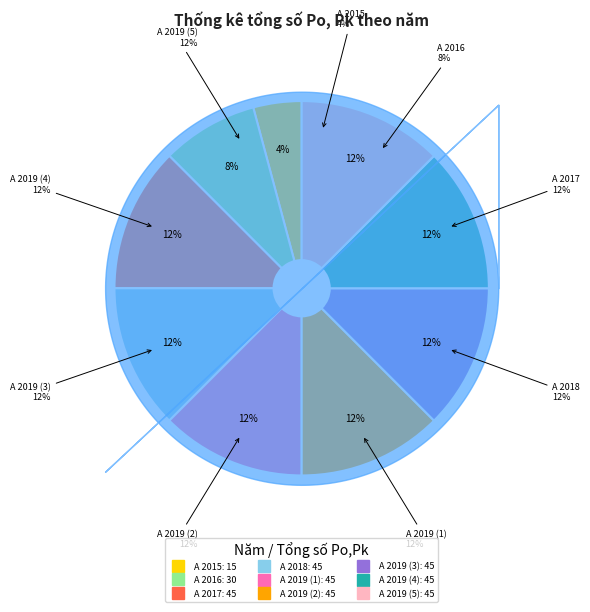

To the nearest percent, what is the difference between the largest and smallest slice percentages?

8%